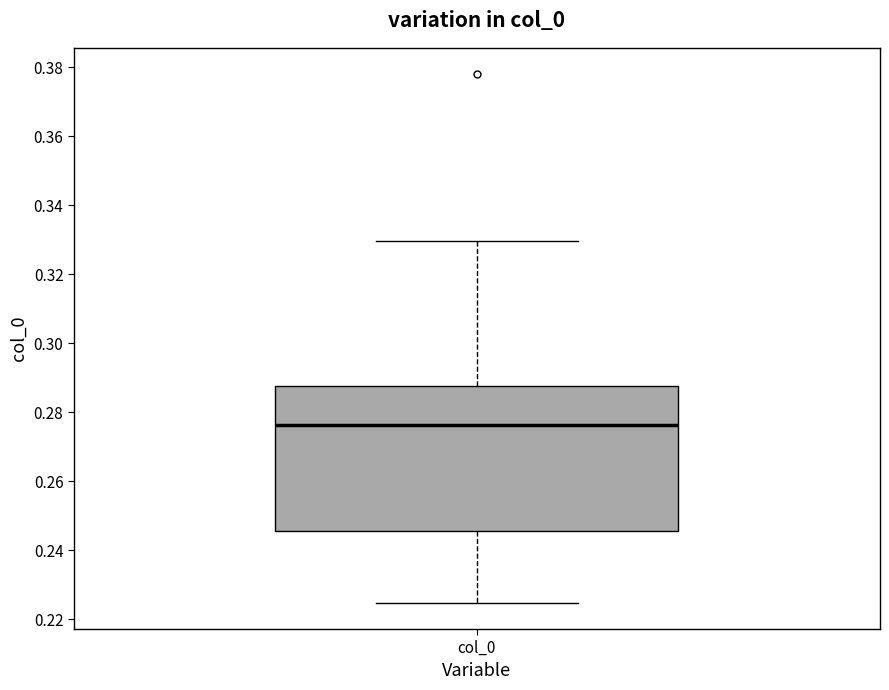

Transcribe this box plot: give where the median line is, the range the box spans, and where the two whiskers end, as read against the y-axis. The values are not printed on the chart, so give them approximately, as read against the axis.

median 0.276, box 0.246 to 0.288, whiskers 0.224 to 0.330